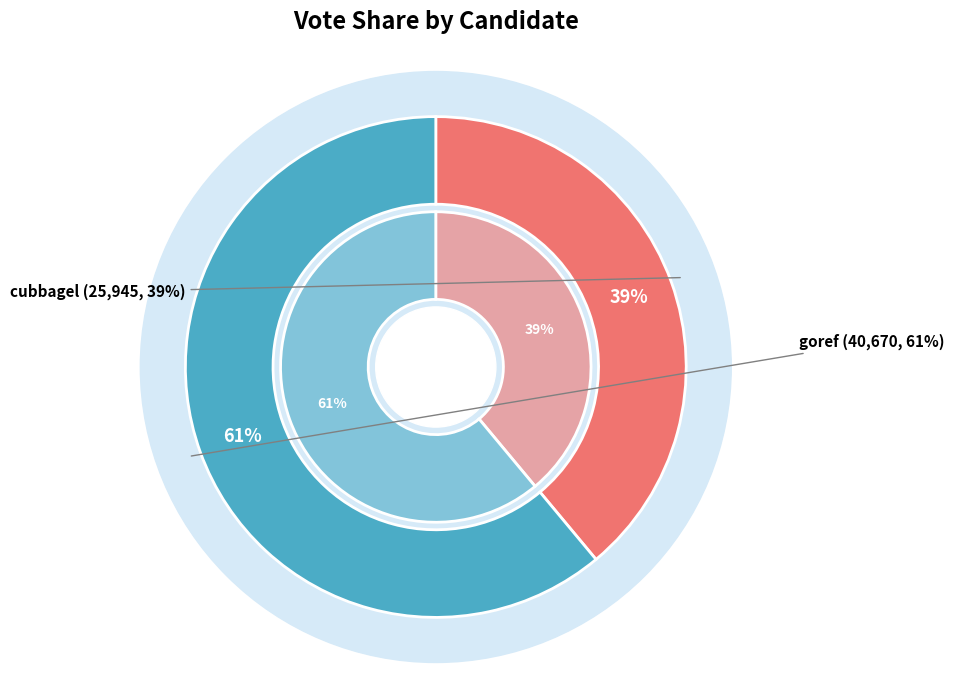

Is the sum of goref and cubbagel greater than half?

Yes